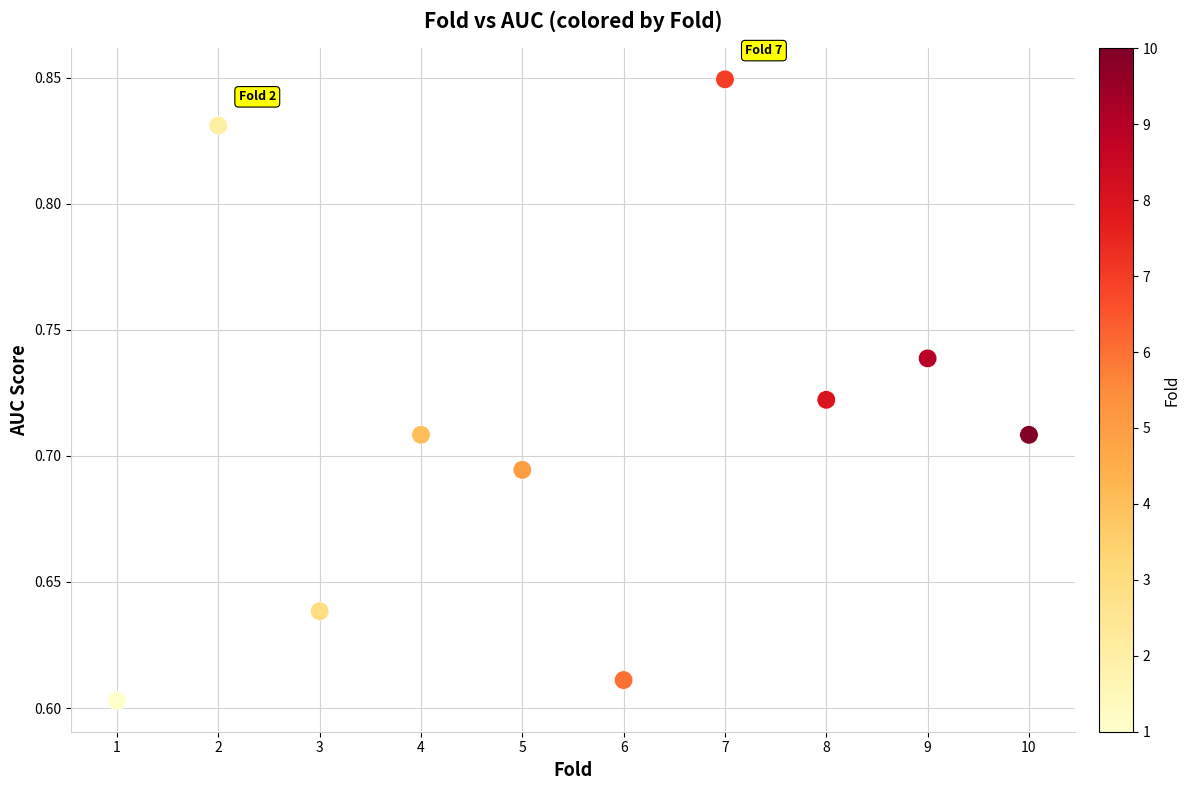

What is the range of X values (max minus min)?

9.0